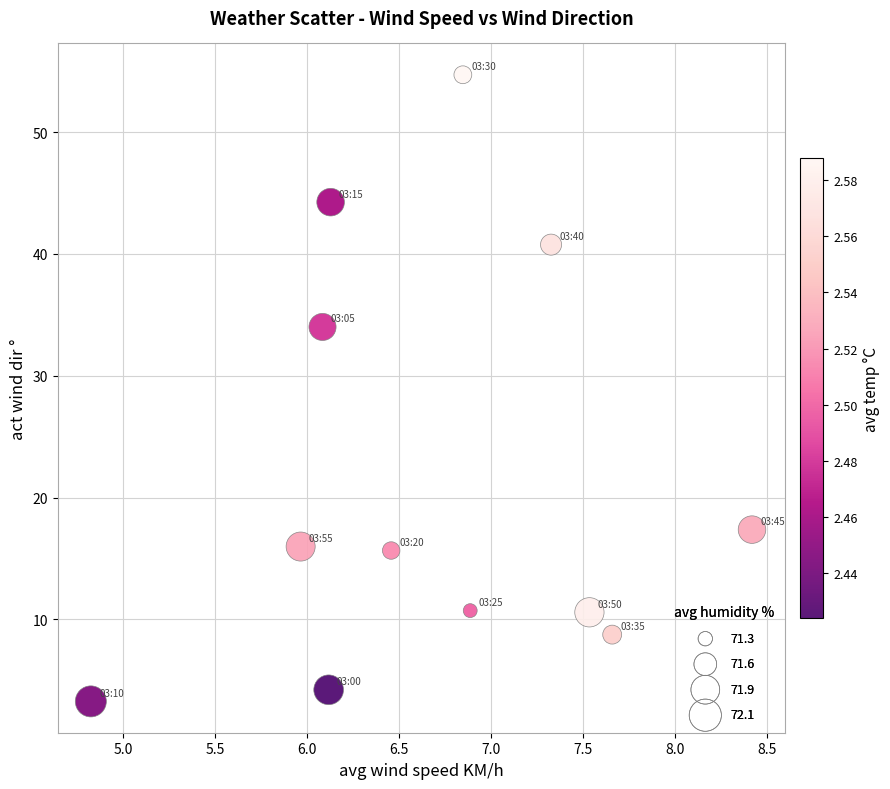

What Y value in the scatter plot is closest to 28?

34.0